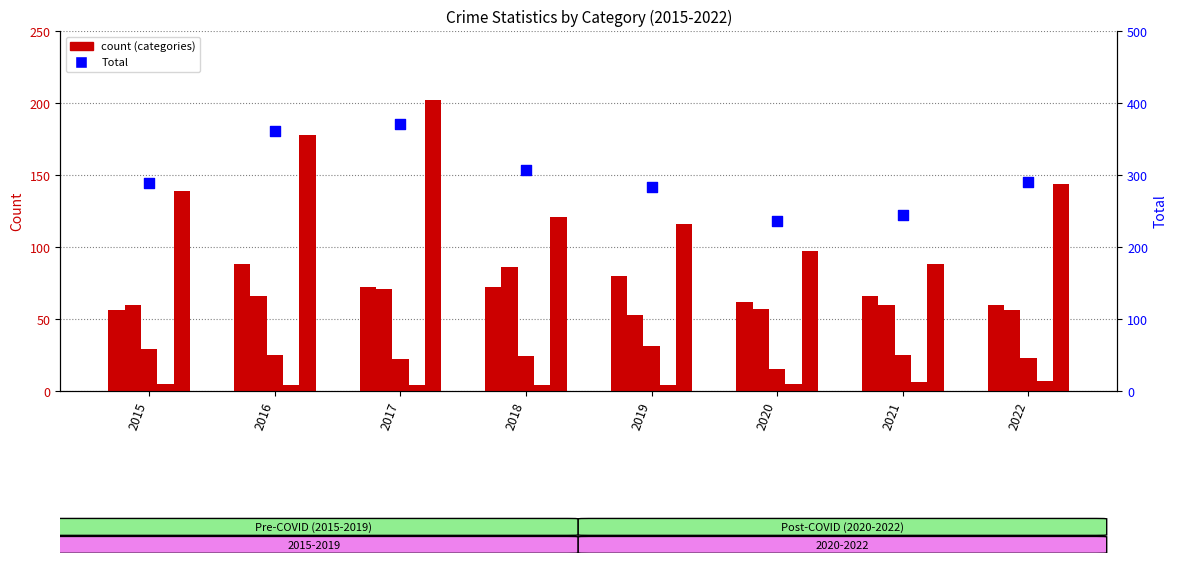

Which series has the largest total across all categories?

Total